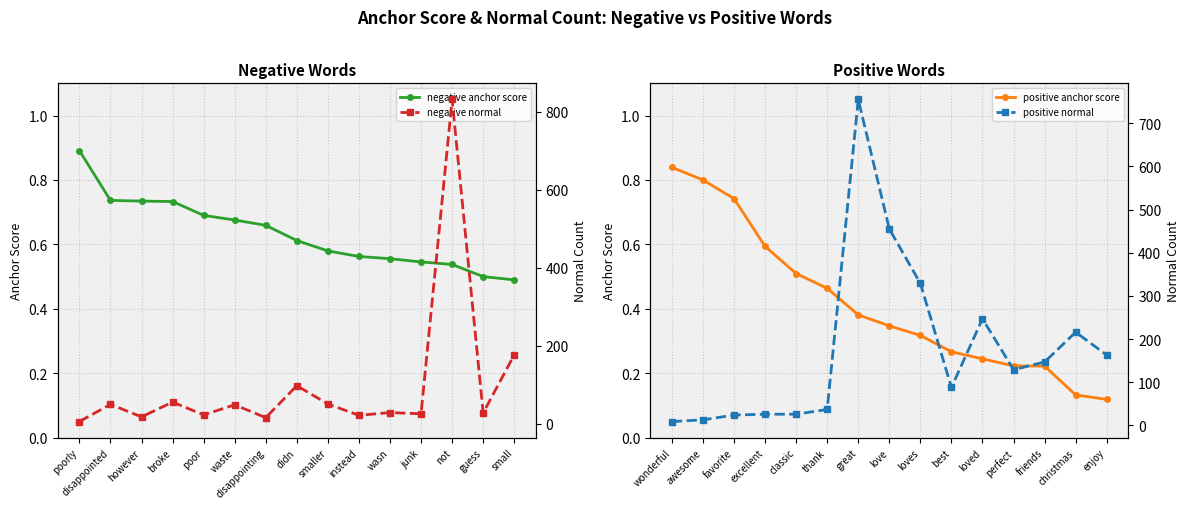

True or false: negative normal and negative anchor score intersect in this chart.

False